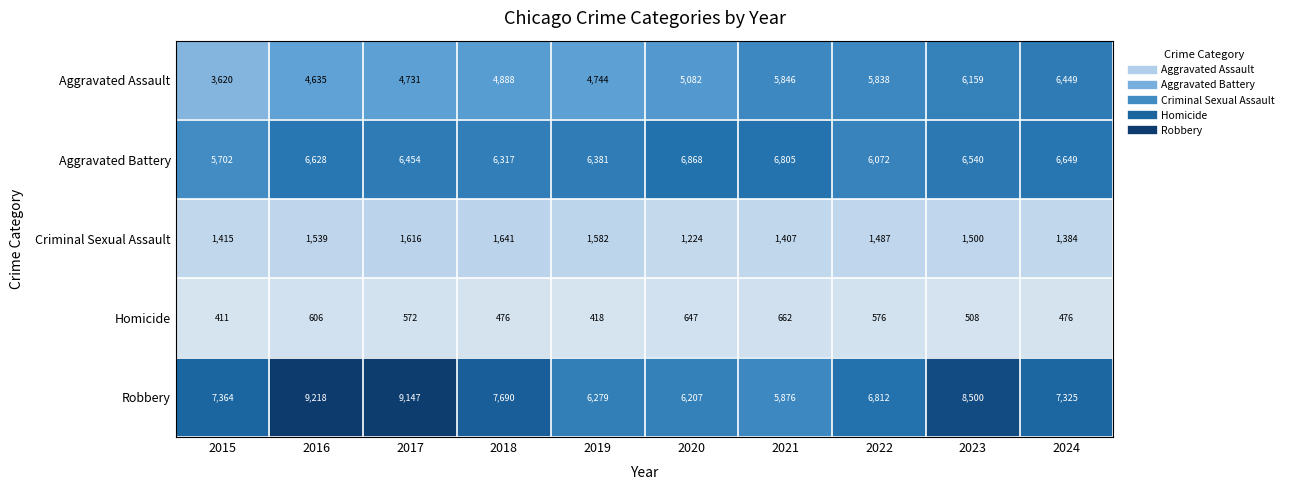

Rank the series by their maximum value, from highest to lowest.

Robbery, Aggravated Battery, Aggravated Assault, Criminal Sexual Assault, Homicide